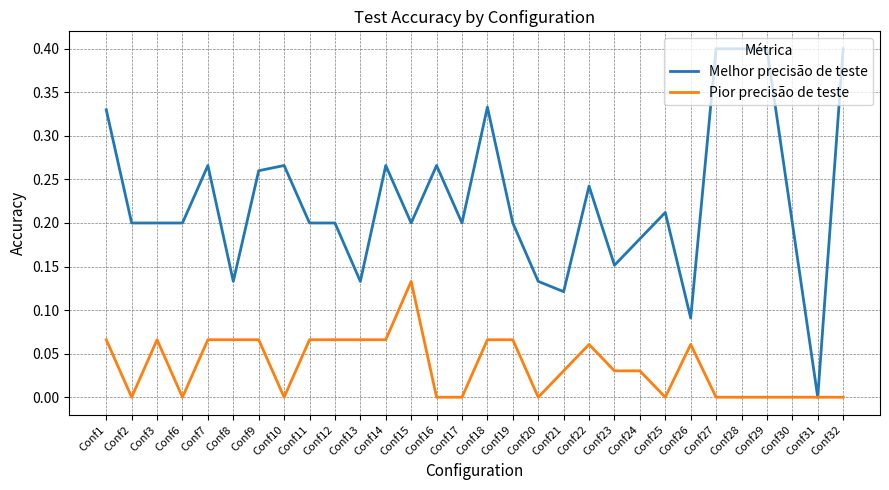

Which series has the widest spread of values?

Melhor precisão de teste